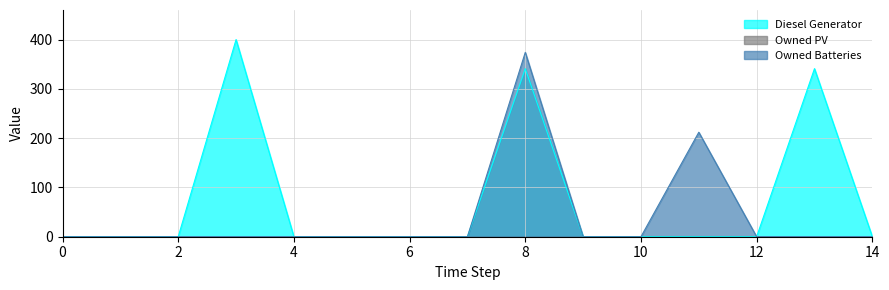

True or false: Owned Batteries and Diesel Generator intersect in this chart.

False